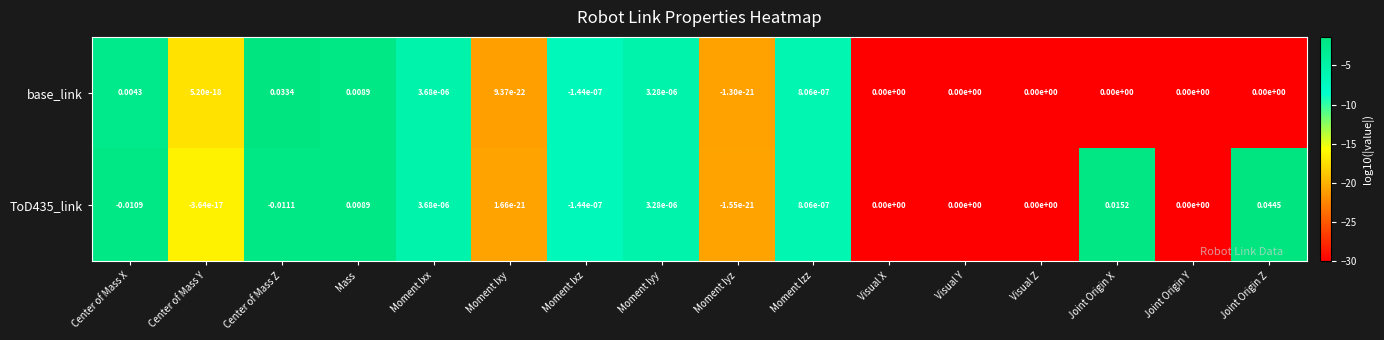

At which category is the sum across all series the highest?

Joint Origin Z